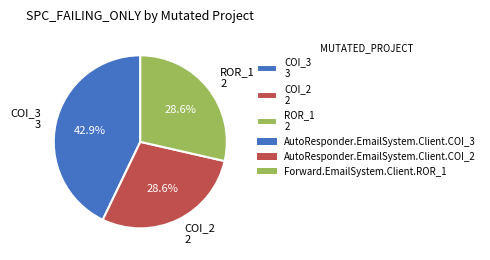

What percentage do ROR_1 2 and COI_2 2 together represent?

57.1%